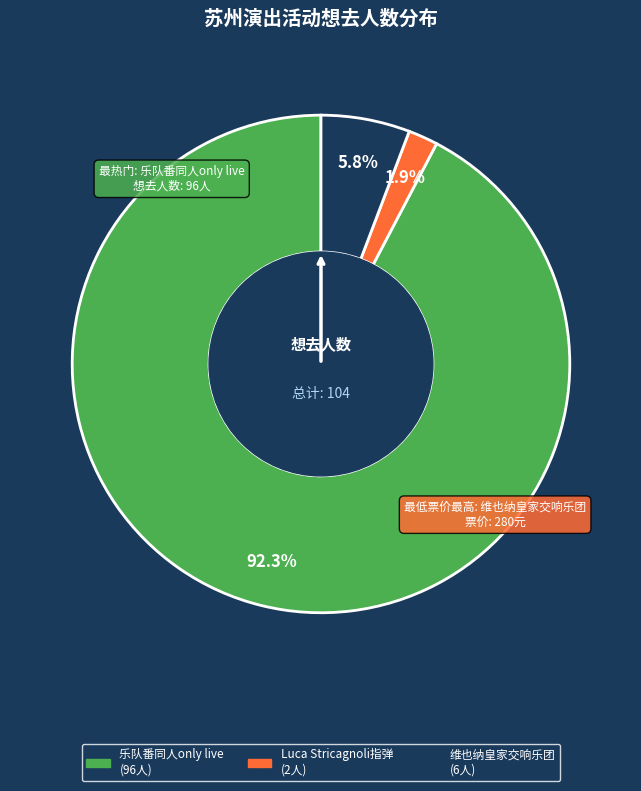

Is there a majority slice in this chart?

Yes